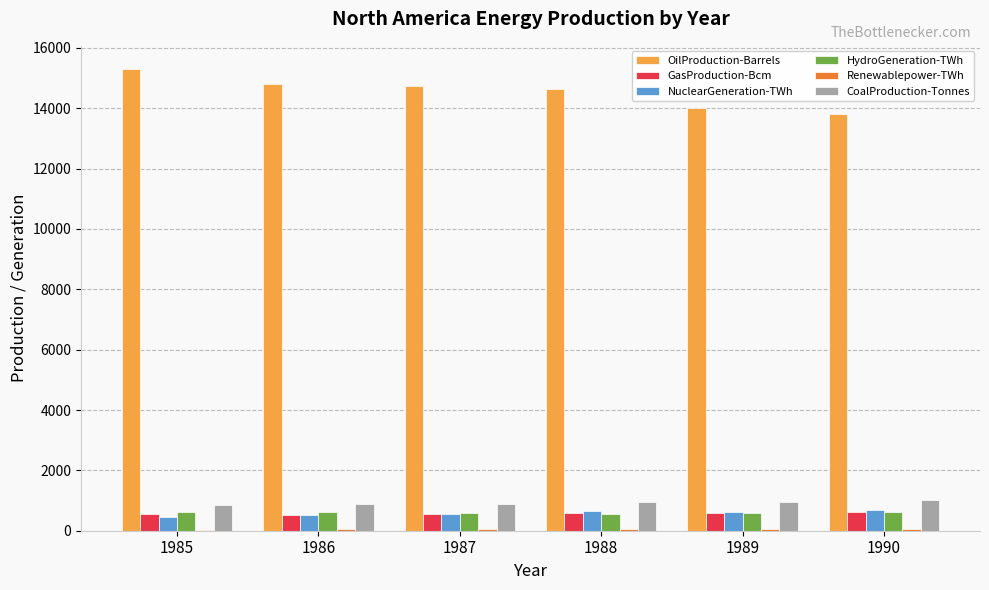

The OilProduction-Barrels series shows 26509.9 at 1985. True or false?

False